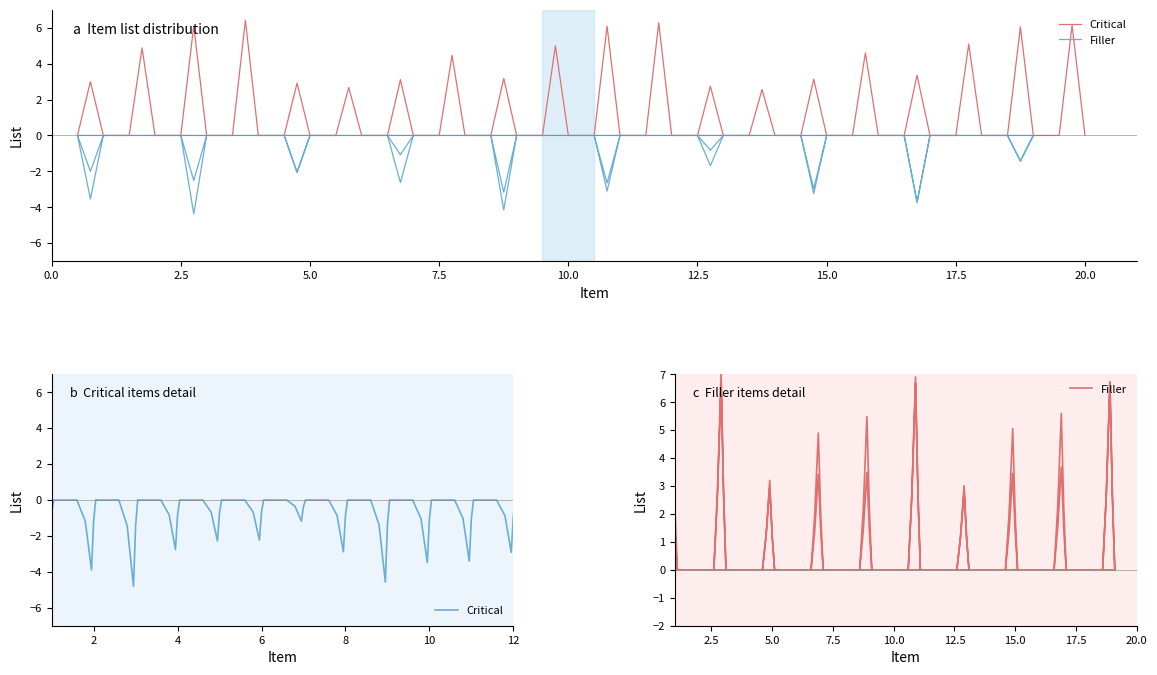

What are all the series names shown in the legend?

Critical, Filler